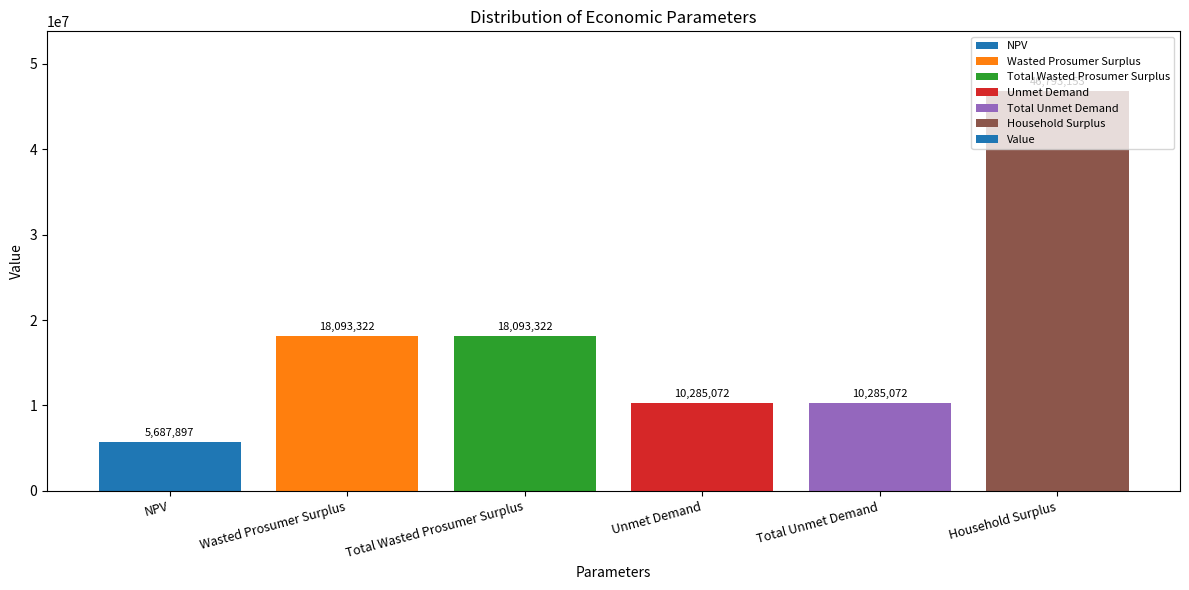

Does the chart contain any negative values?

No